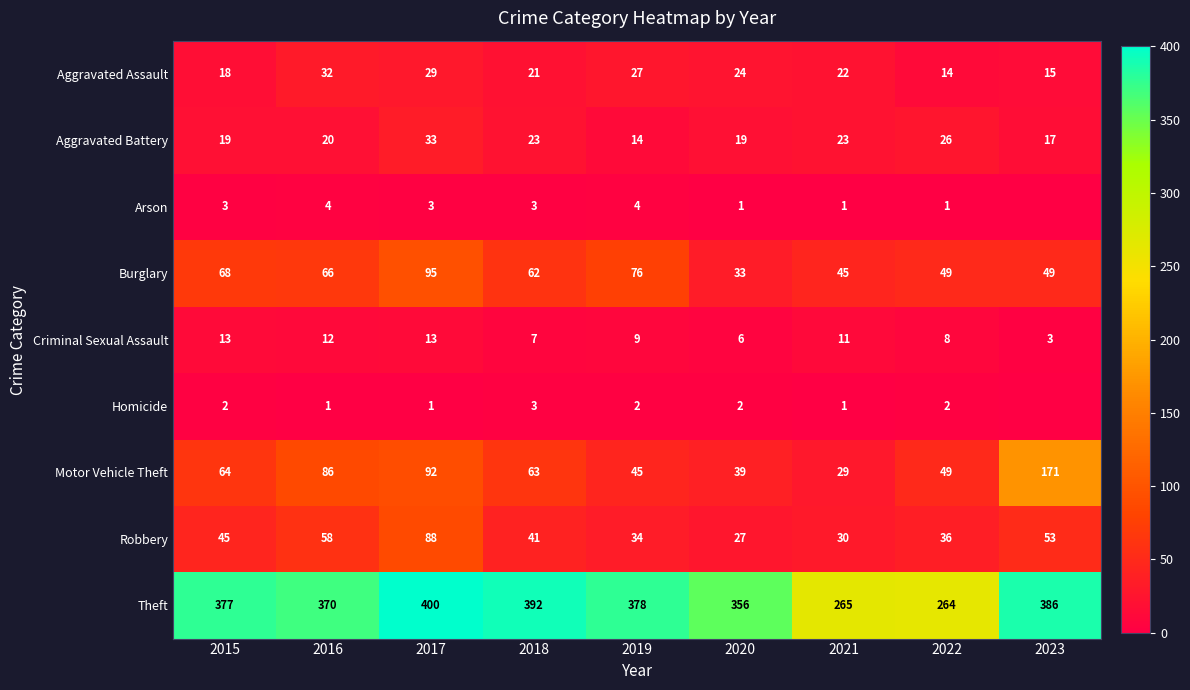

Is it true that Aggravated Battery equals 14 at 2022?

False